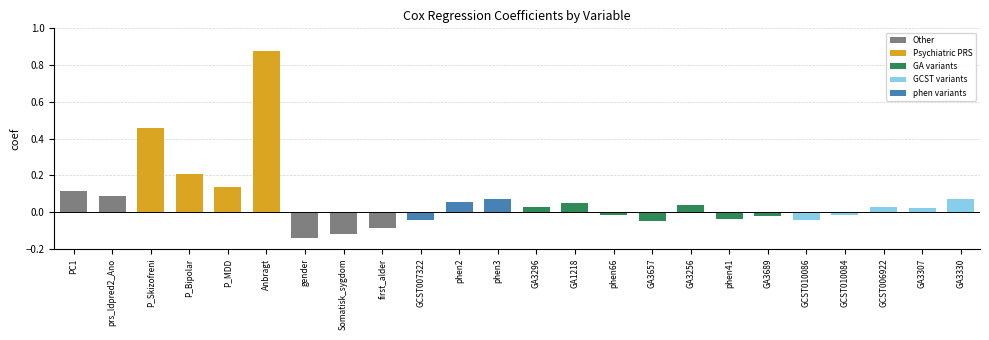

Between PC1 and GA1218, which is larger?

PC1